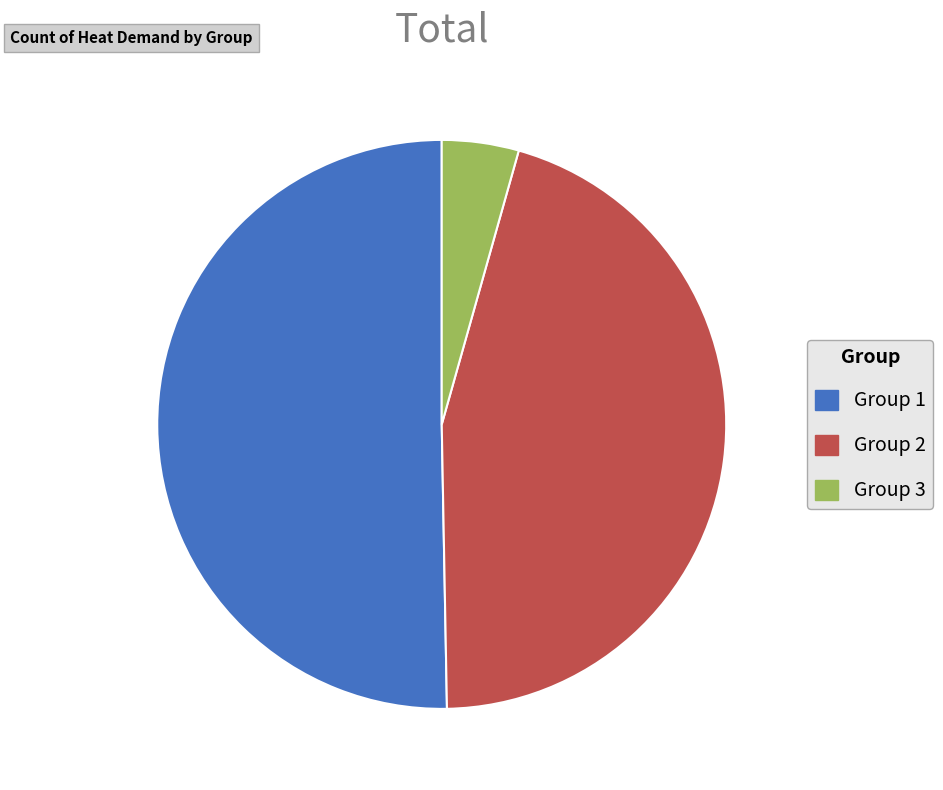

Count the number of slices in the pie.

3